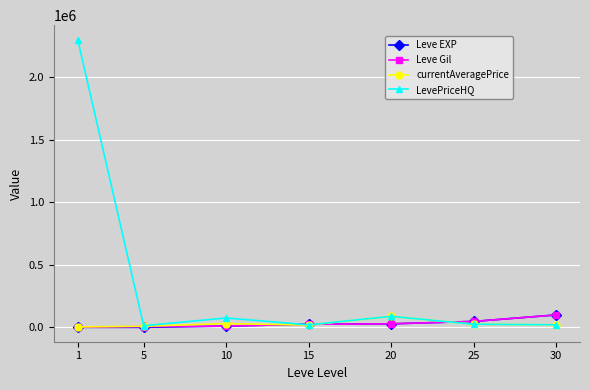

What are all the series names shown in the legend?

Leve EXP, Leve Gil, currentAveragePrice, LevePriceHQ